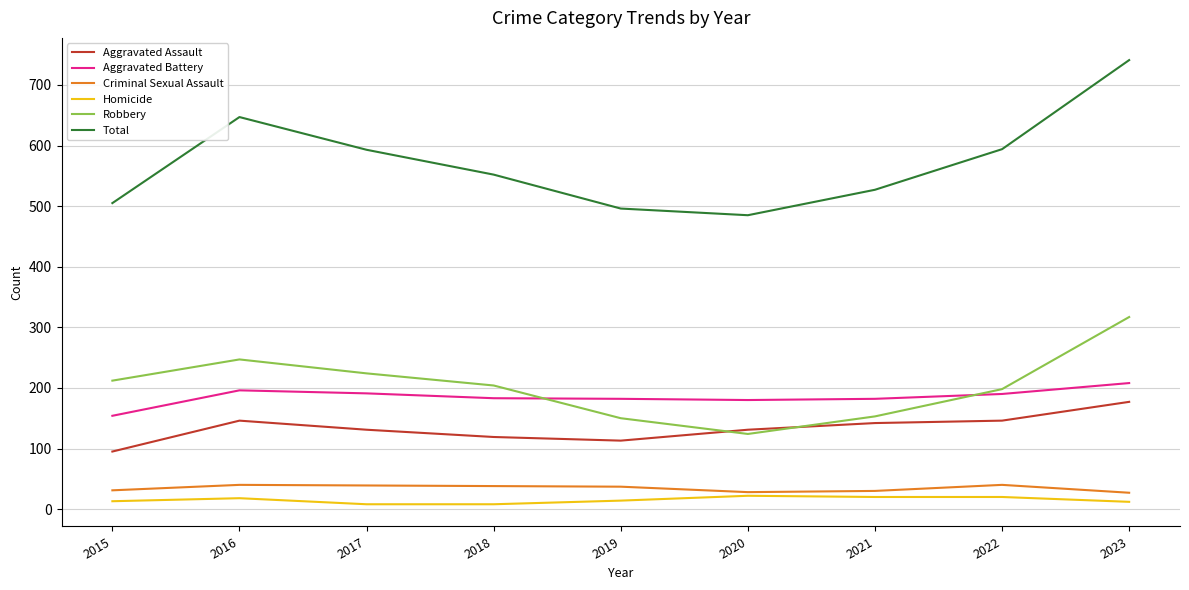

True or false: Aggravated Assault has a value of 119 at 2018.

True